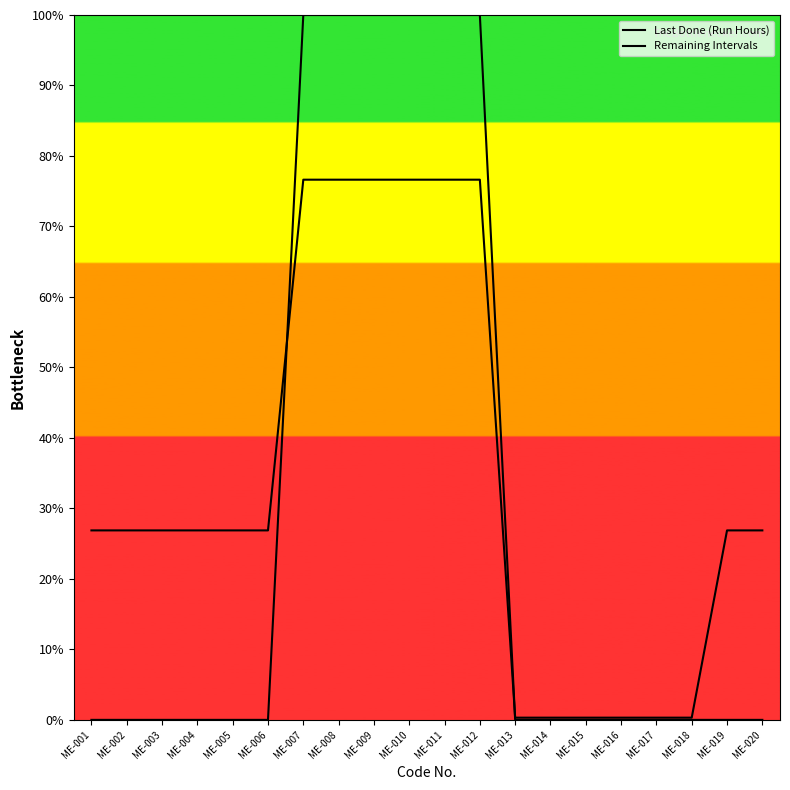

Which series ends up on top after the final intersection of Remaining Intervals and Last Done (Run Hours)?

Remaining Intervals